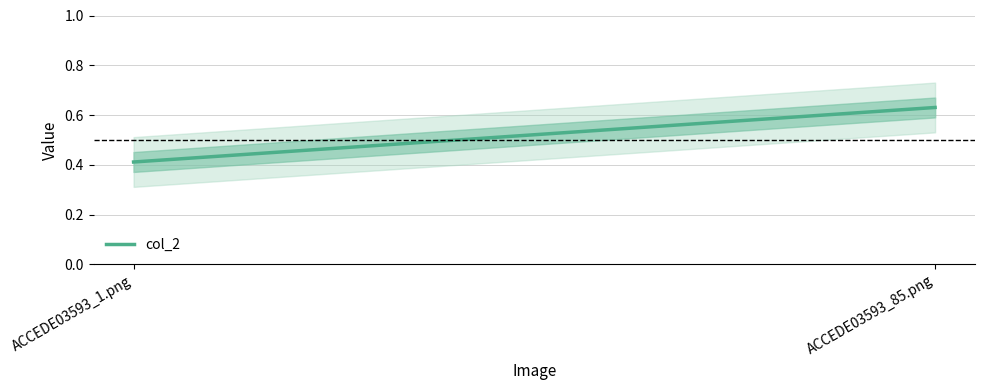

True or false: the data shows 0.3 at ACCEDE03593_1.png.

False